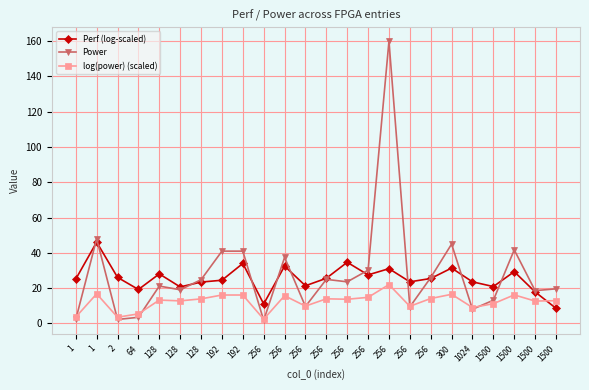

What is the difference between the highest and lowest values at 300?

28.5